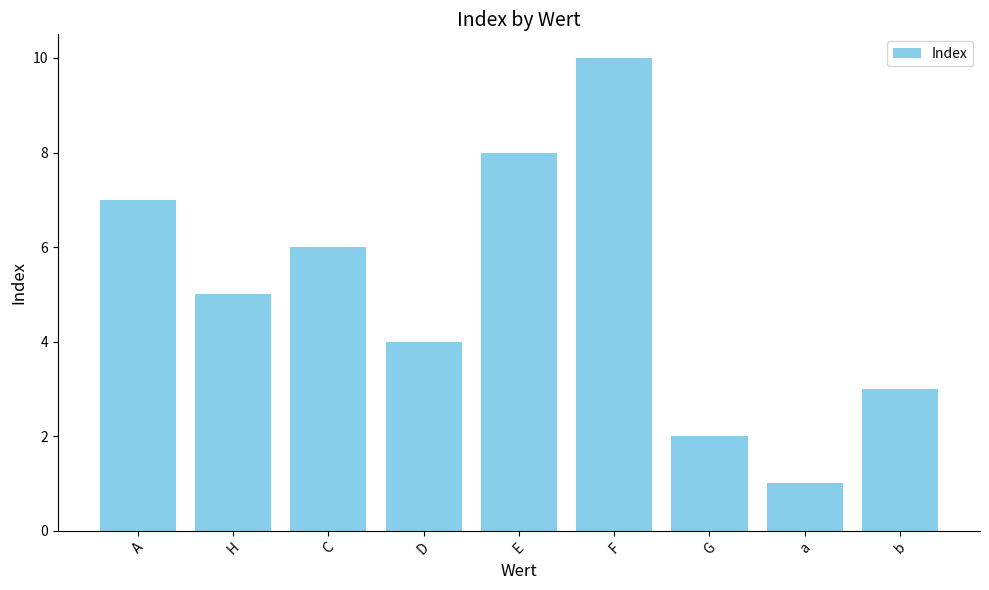

What is the average value?

5